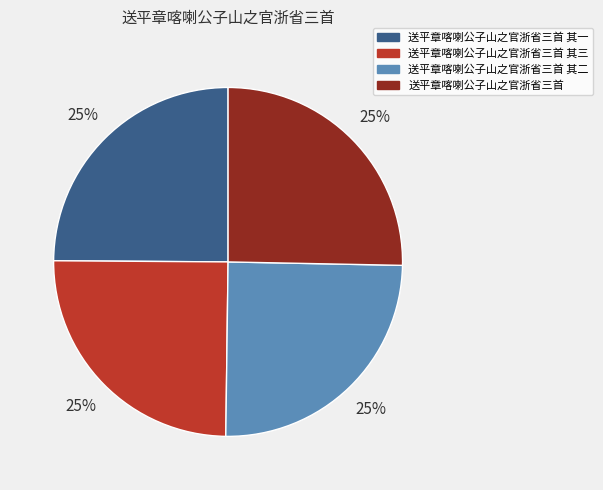

To the nearest percent, what is the average slice percentage?

25%